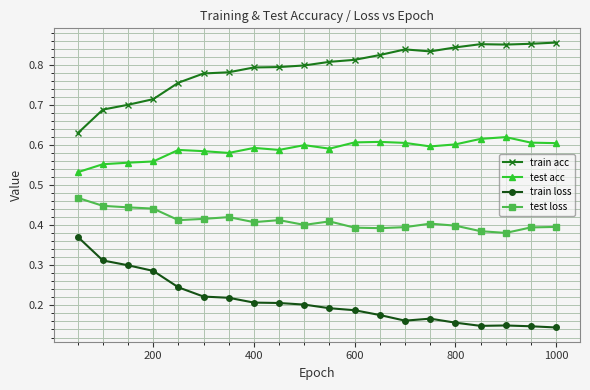

What are all the series names shown in the legend?

train acc, test acc, train loss, test loss